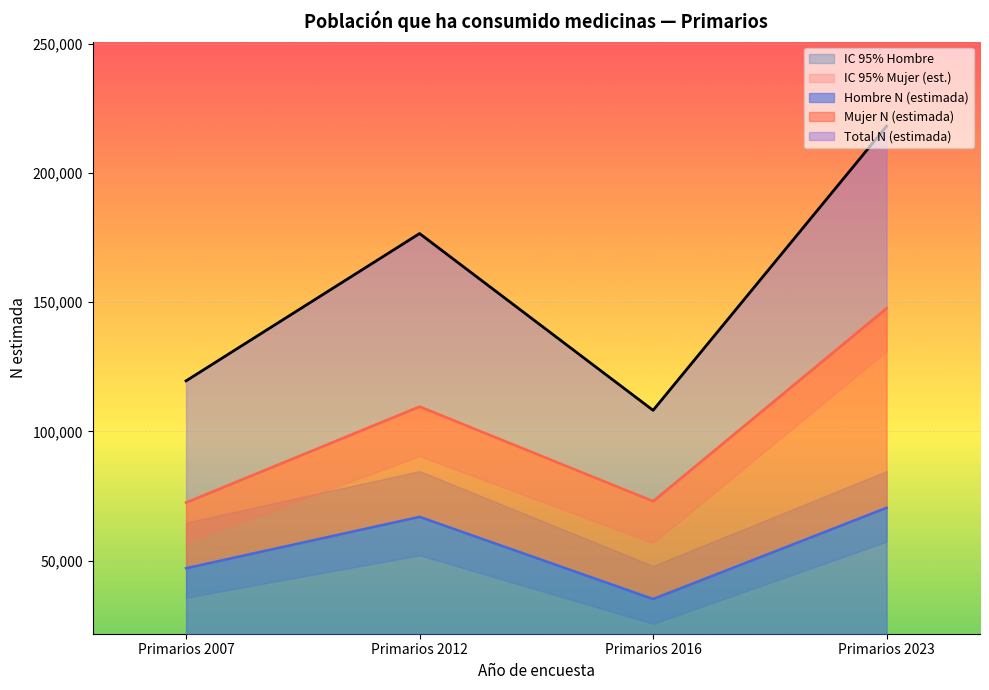

How many lines are shown in the chart?

3